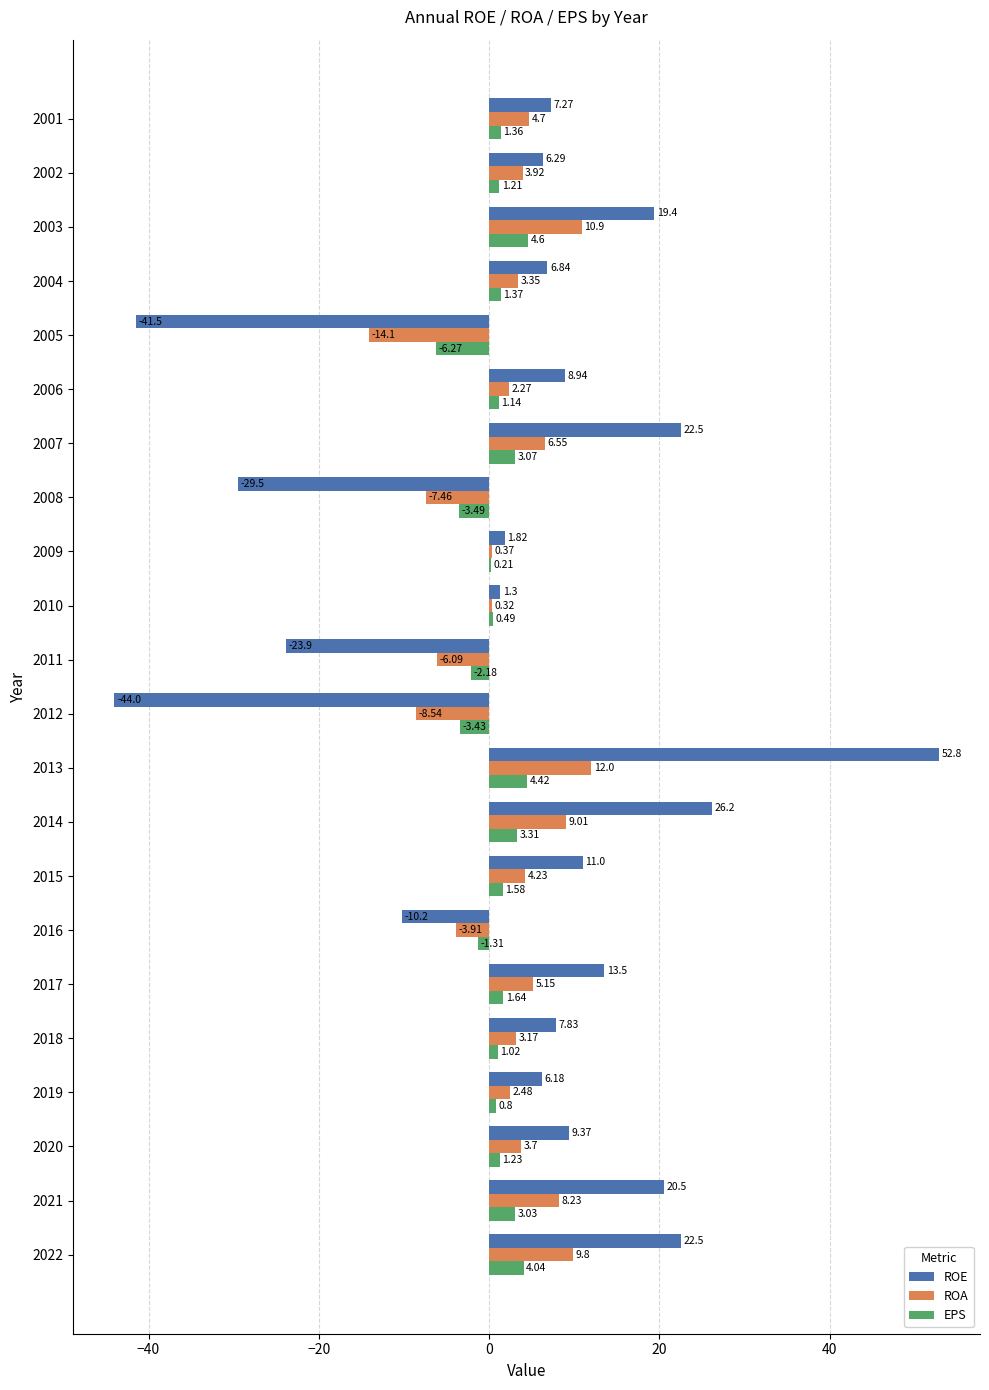

What is the sum of all ROA values?

50.1